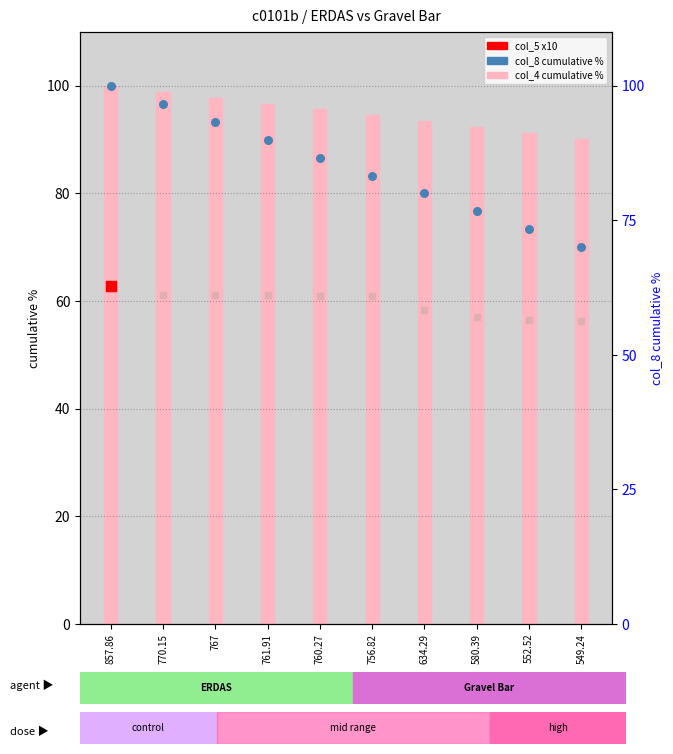

At which category is the sum across all series the highest?

857.86